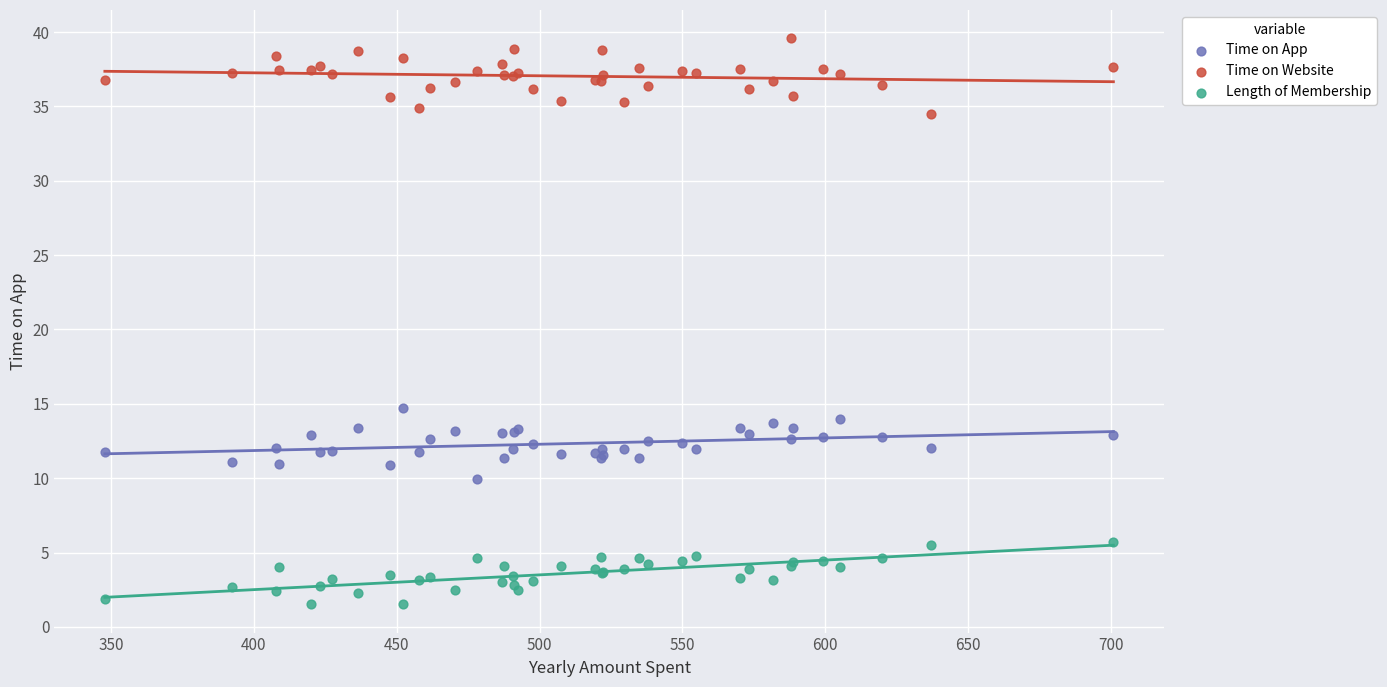

Which series contains the lowest Y value?

Length of Membership